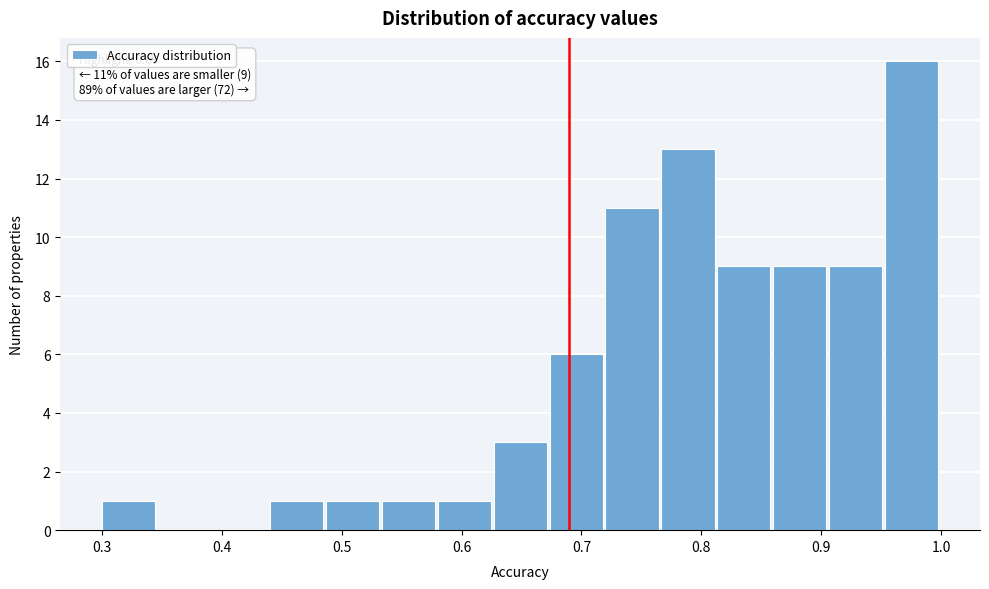

Which range on the x-axis has the tallest bar?

0.95 to 1.00